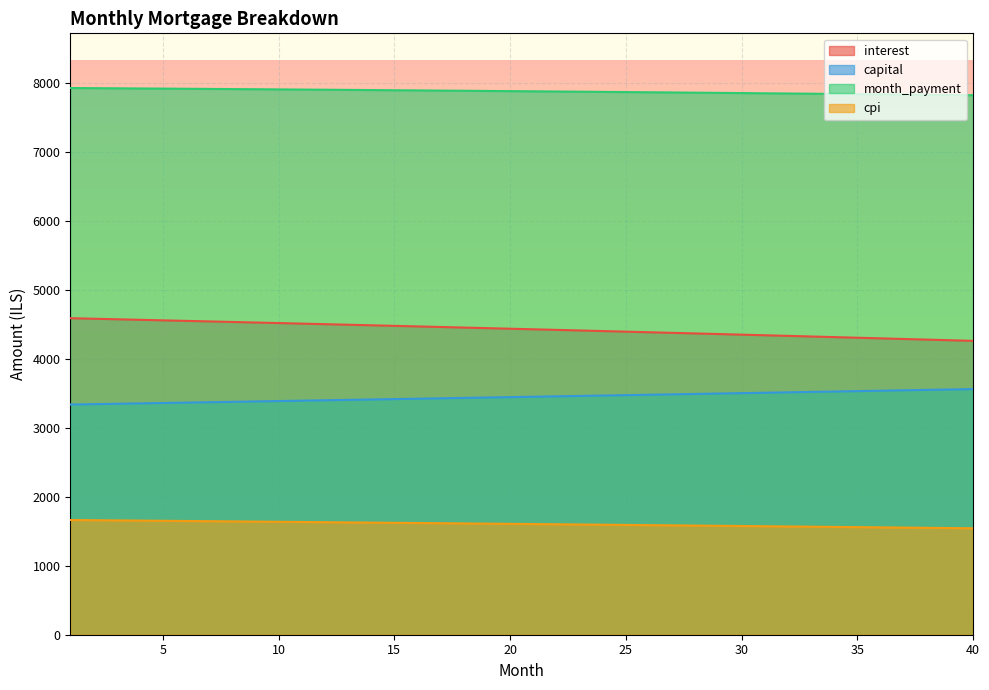

What is the difference between the capital values at 9 and 4?

28.1